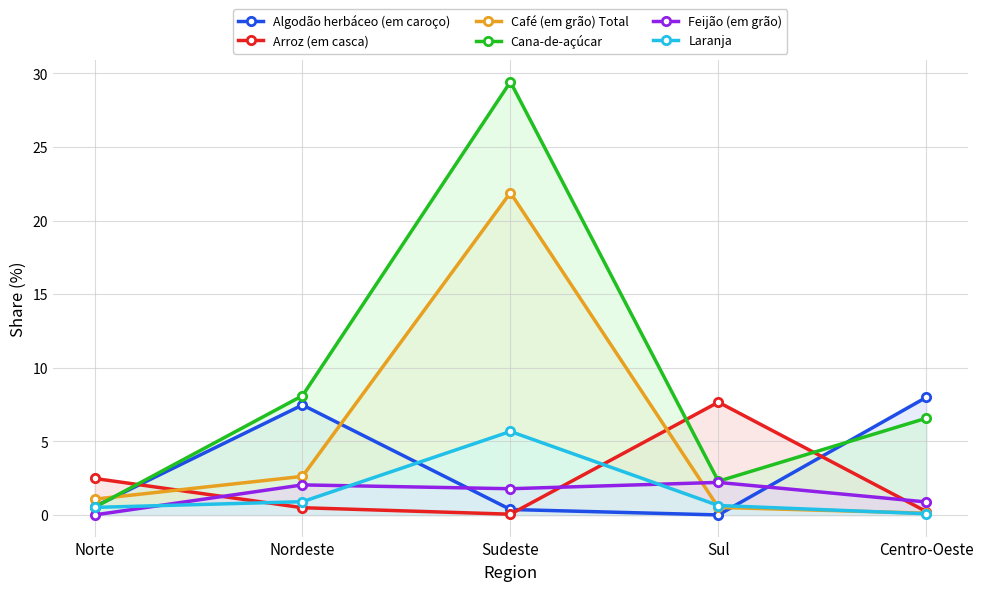

What is the value of the Laranja point at the 3rd from the left?

5.7